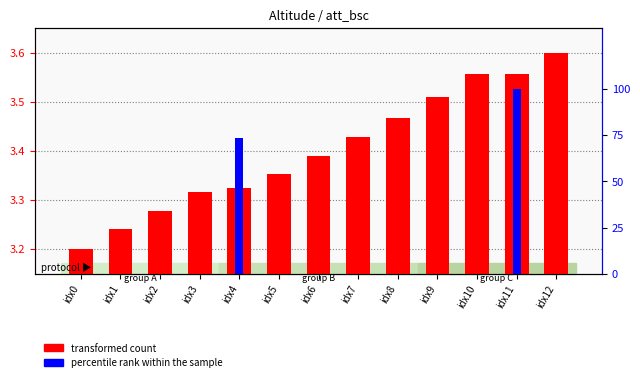

What is the sum of the transformed count values at idx12 and idx6?

7.0